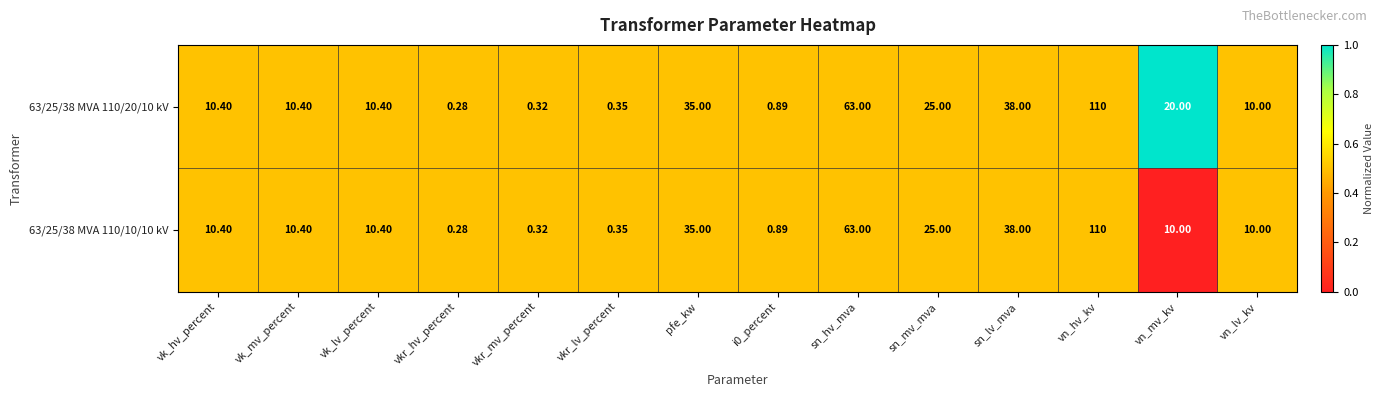

Which category has the lowest value in the 63/25/38 MVA 110/20/10 kV series?

vkr_hv_percent